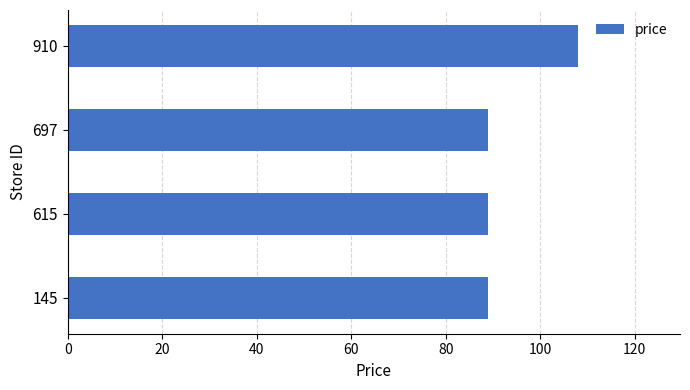

Are the bars horizontal?

Yes